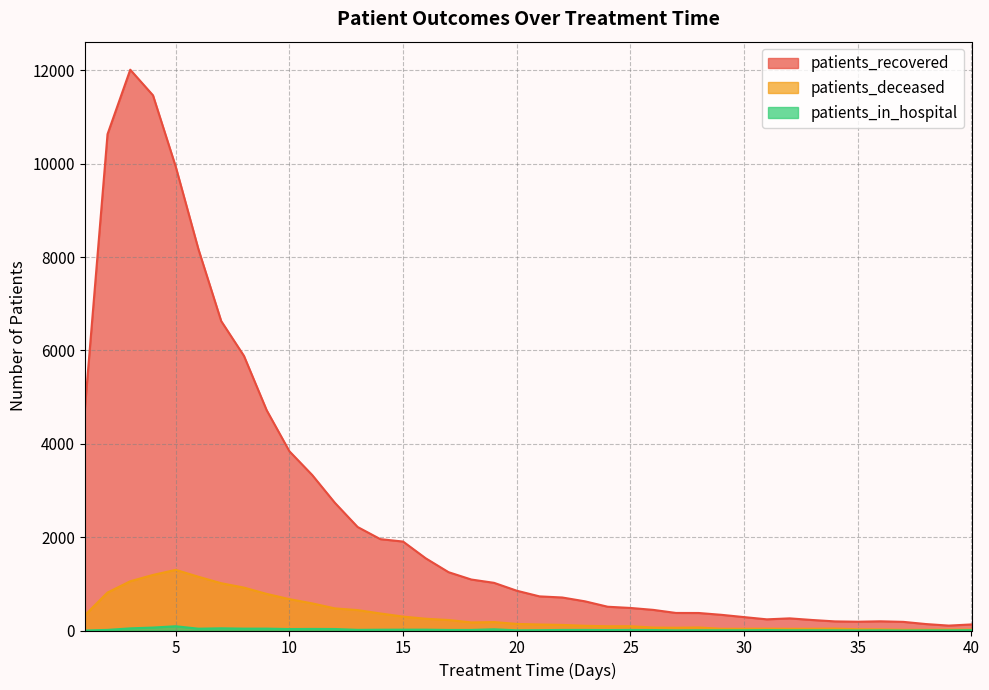

Reading left to right, extract all data points from this chart.

patients_recovered: 1=4726	2=10631	3=12012	4=11463	5=9935	6=8165	7=6628	8=5883	9=4718	10=3839	11=3332	12=2735	13=2217	14=1957	15=1905	16=1545	17=1249	18=1092	19=1021	20=852	21=731	22=707	23=625	24=509	25=483	26=442	27=376	28=375	29=336	30=287	31=239	32=260	33=225	34=195	35=188	36=197	37=185	38=138	39=105	40=130
patients_deceased: 1=326	2=813	3=1055	4=1190	5=1299	6=1151	7=1013	8=919	9=784	10=672	11=581	12=474	13=437	14=365	15=298	16=252	17=225	18=173	19=181	20=141	21=129	22=120	23=101	24=91	25=92	26=63	27=59	28=65	29=37	30=37	31=39	32=36	33=37	34=41	35=27	36=24	37=16	38=17	39=19	40=19
patients_in_hospital: 1=0	2=13	3=46	4=63	5=91	6=39	7=47	8=40	9=40	10=31	11=34	12=32	13=14	14=17	15=18	16=18	17=12	18=12	19=26	20=4	21=7	22=12	23=12	24=10	25=12	26=10	27=3	28=6	29=5	30=5	31=9	32=5	33=5	34=4	35=1	36=3	37=0	38=3	39=3	40=6